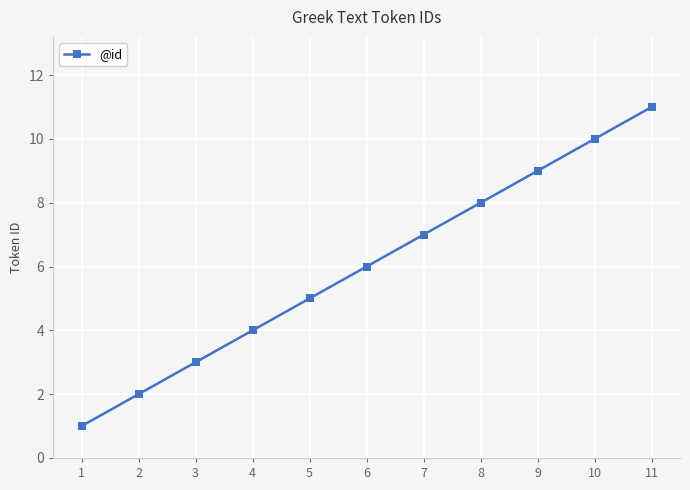

At which label is the value closest to 6?

6